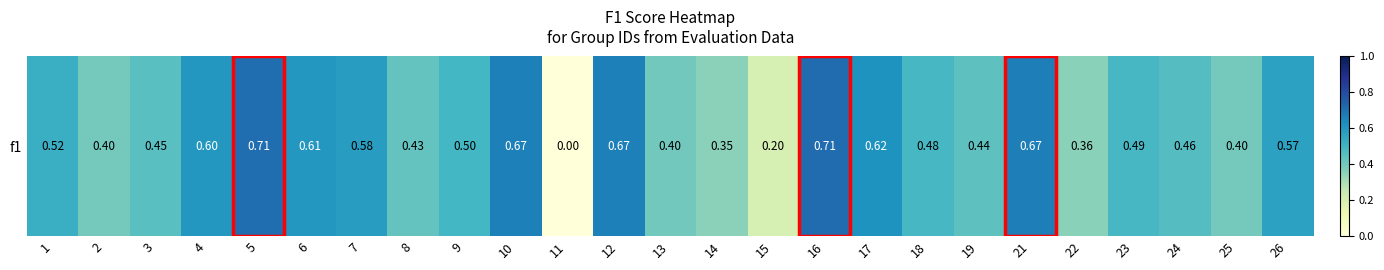

What is the sum of the values at 3 and 1?

1.0